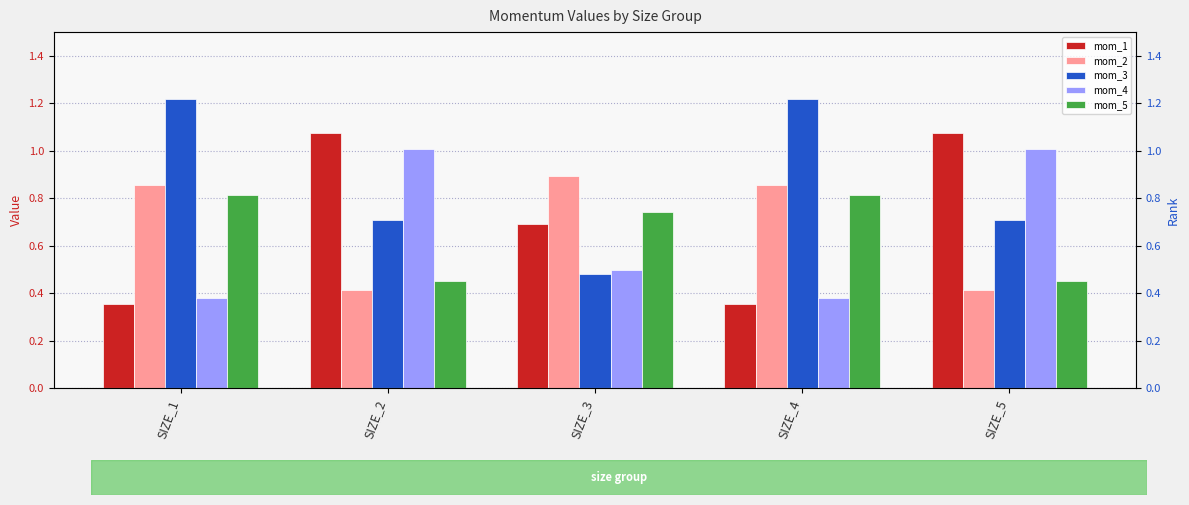

What is the value of the mom_1 bar at the 3rd from the left?

0.7